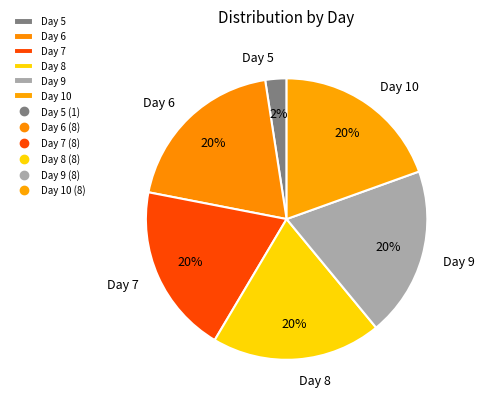

To the nearest percent, what is the combined percentage of Day 7 and Day 8?

39%